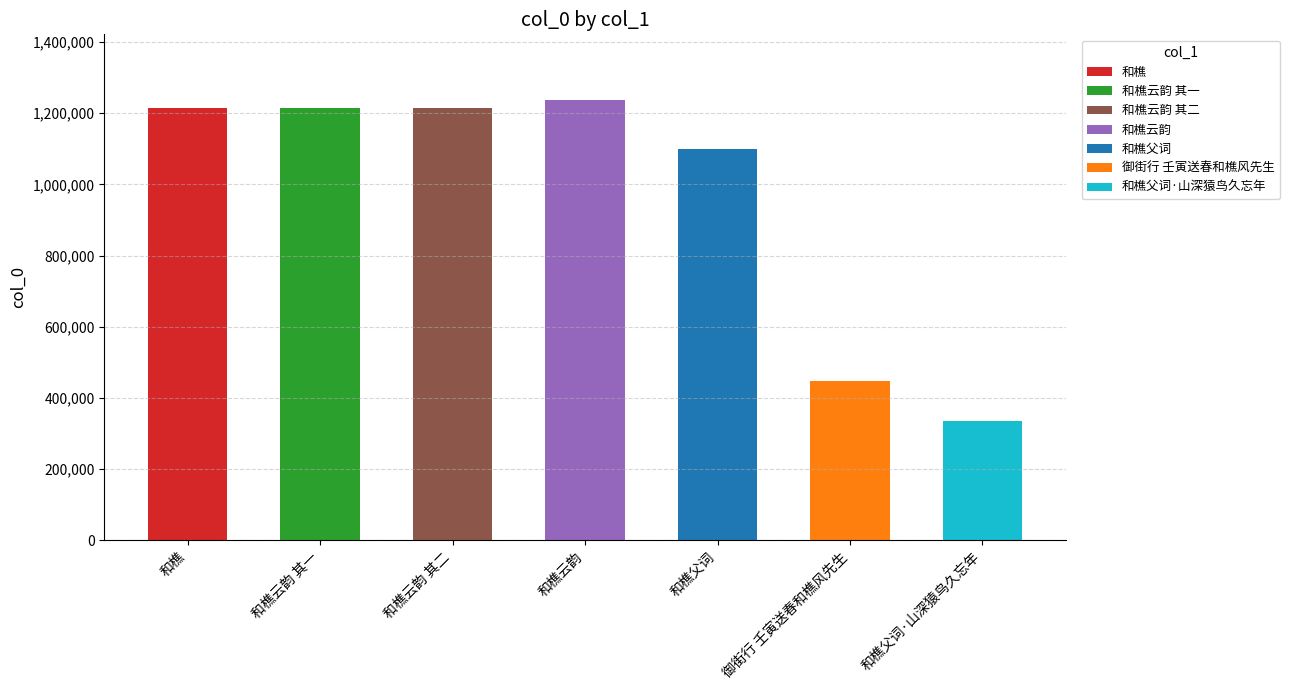

Does the chart contain stacked bars?

No